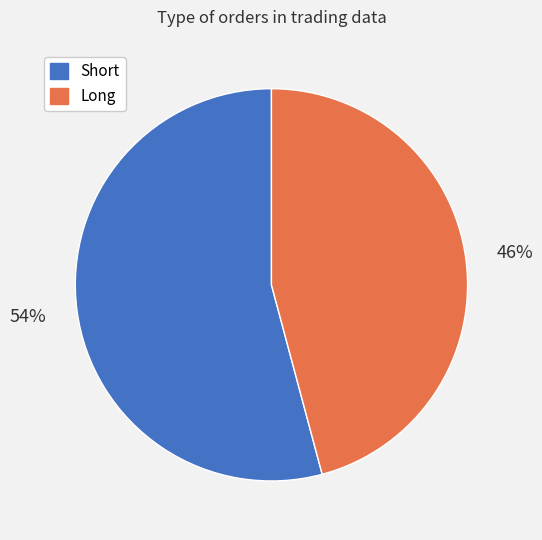

Is Short the majority of the pie?

Yes